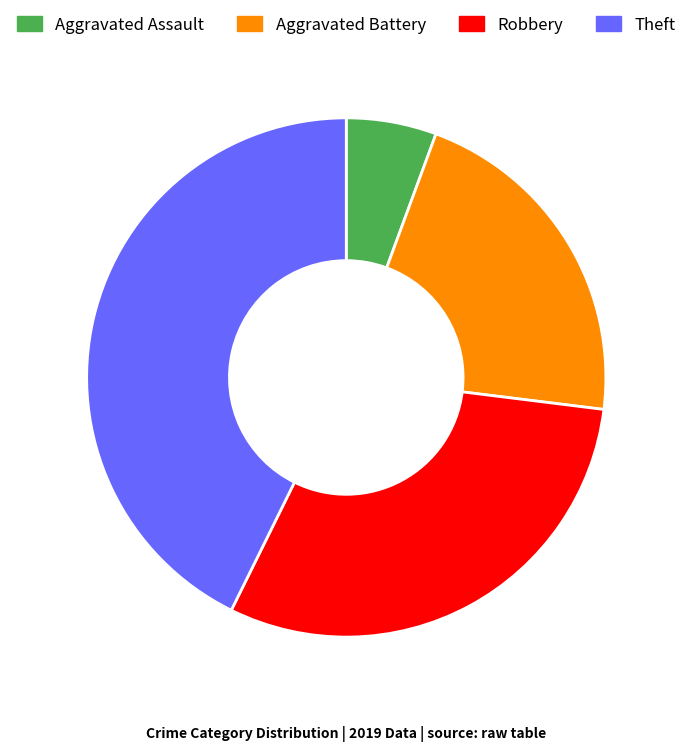

Does Aggravated Assault represent more than half of the total?

No